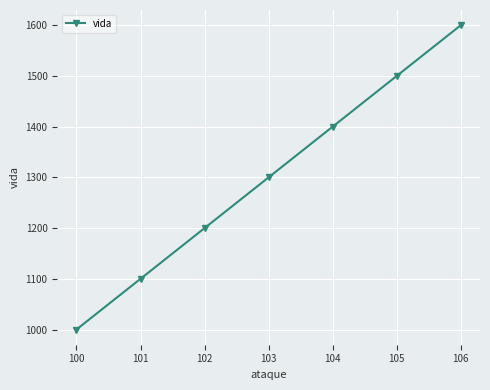

What is the value of the 3rd point from the left?

1200